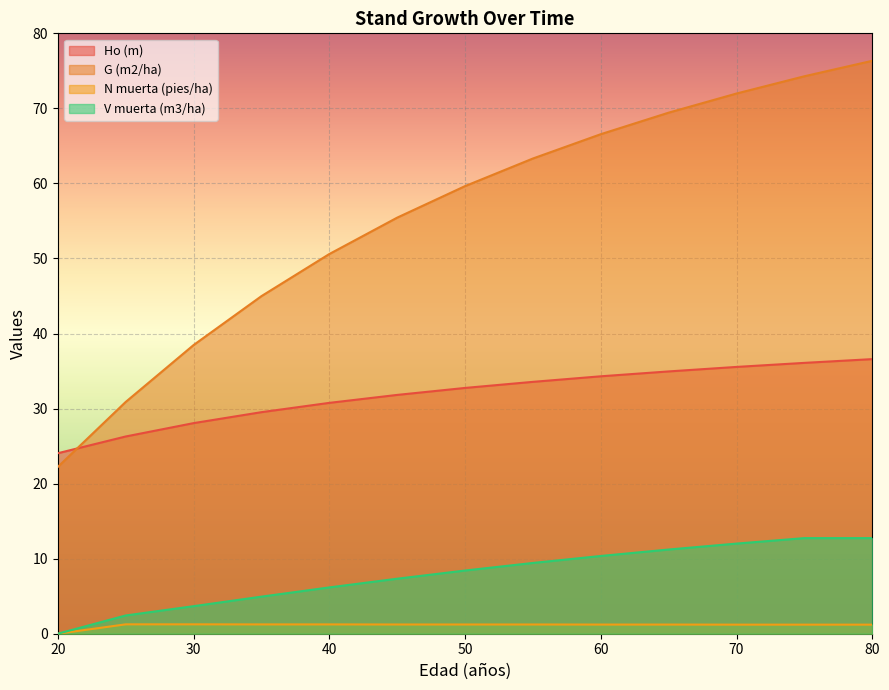

Which series has the largest range (max minus min)?

G (m2/ha)